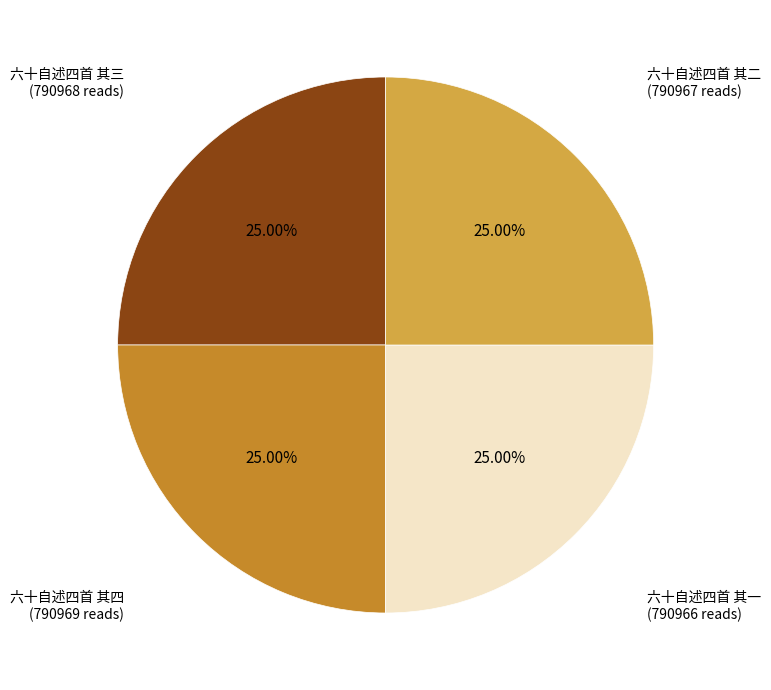

How many segments does this pie chart have?

4